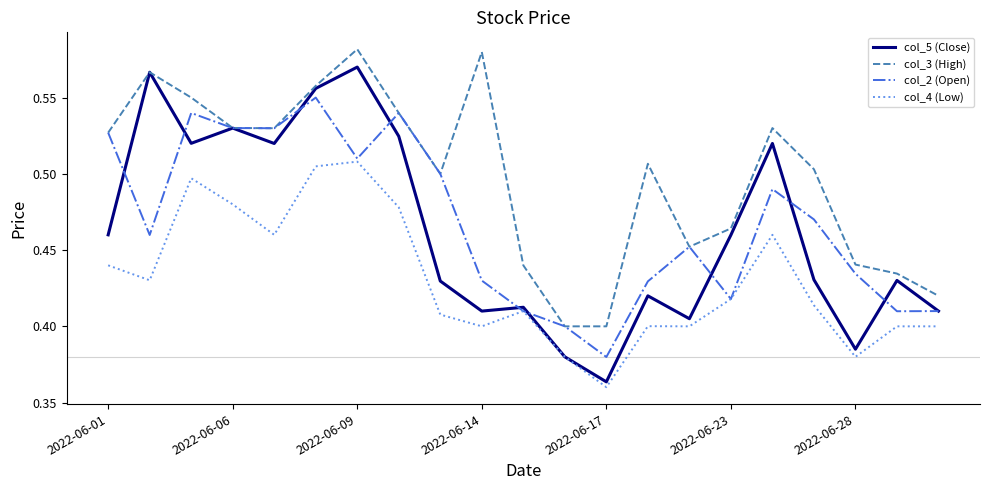

List the series in order of their peak value, highest first.

col_3 (High), col_5 (Close), col_2 (Open), col_4 (Low)